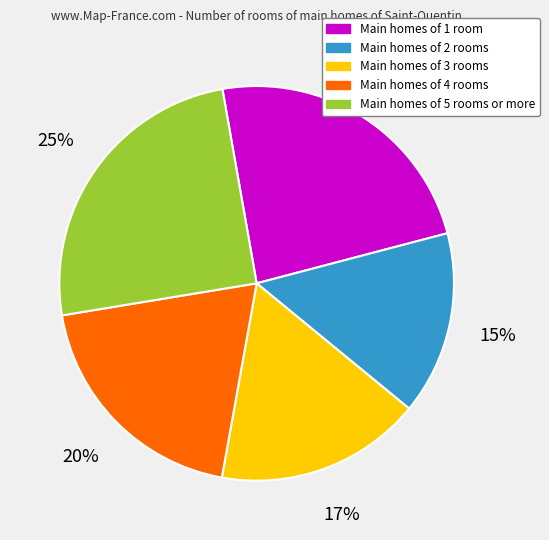

To the nearest percent, what is the difference between the largest and smallest slice percentages?

10%